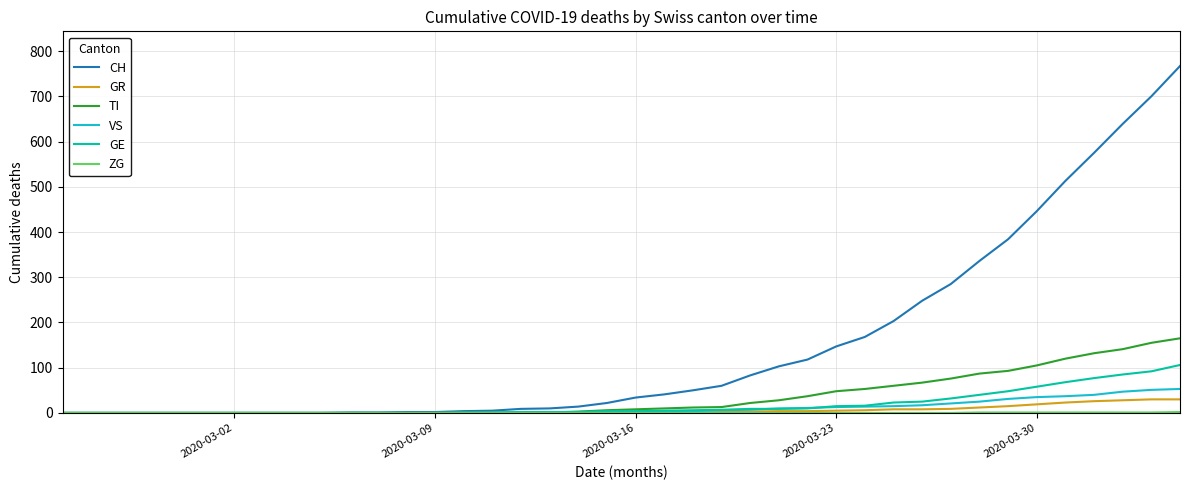

Which series has the largest range (max minus min)?

CH